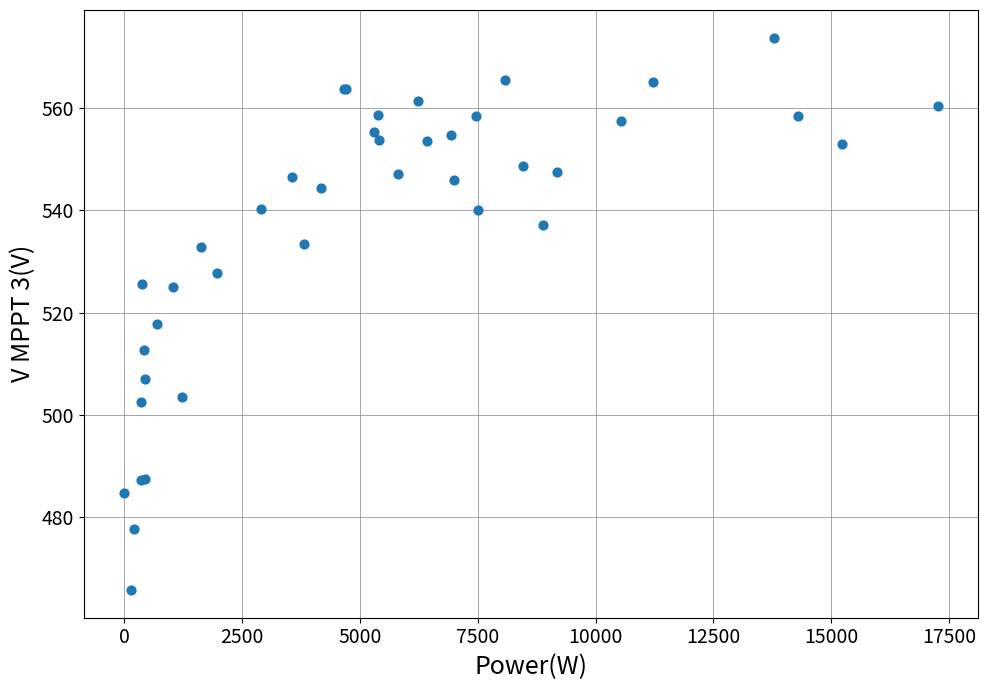

What Y value in the scatter plot is closest to 519?

517.7